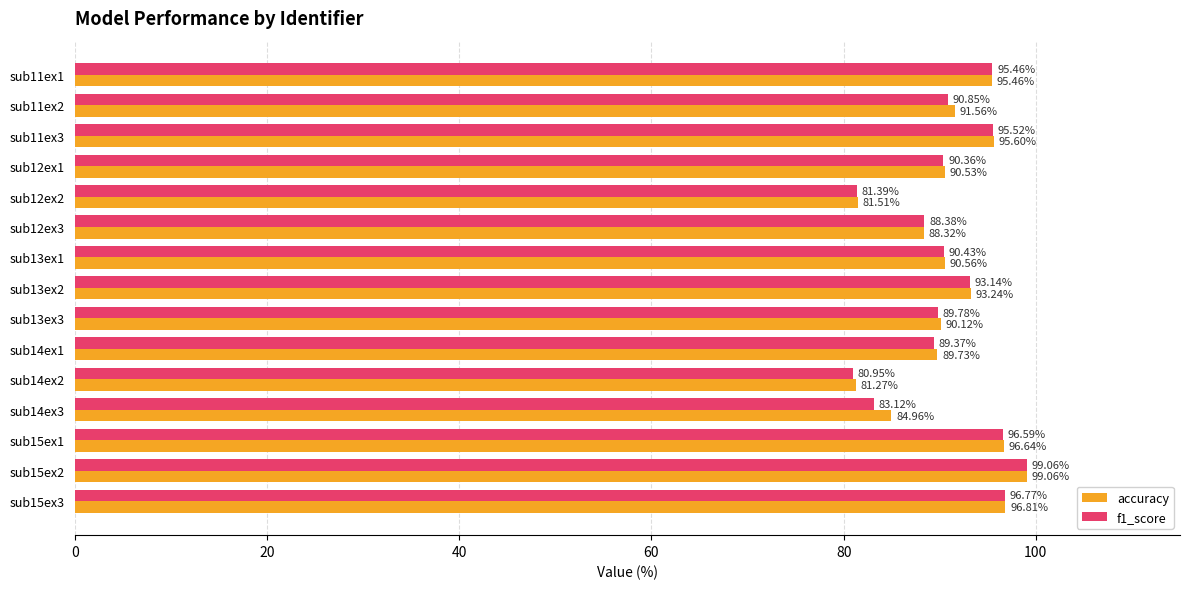

How many data points in accuracy are above 90?

10